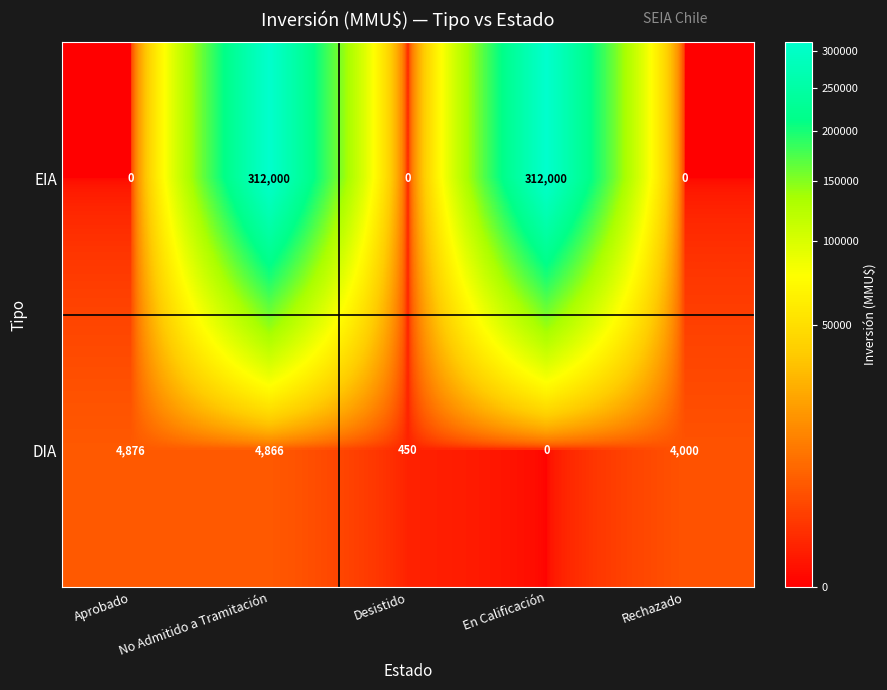

What is the difference between the highest and lowest values at Desistido?

450